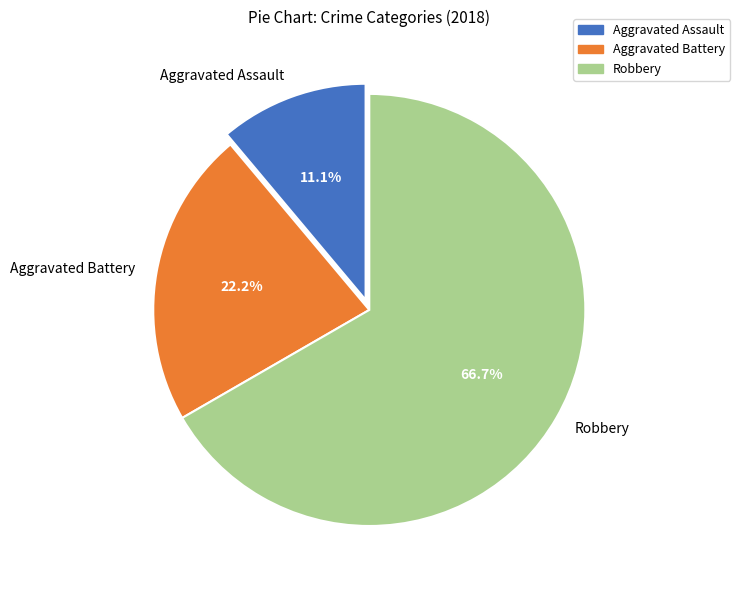

Which slice is the smallest?

Aggravated Assault